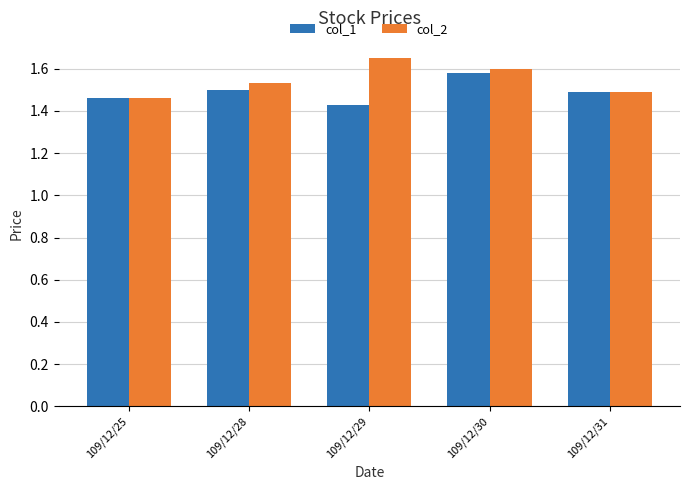

Rank the series by their maximum value, from lowest to highest.

col_1, col_2